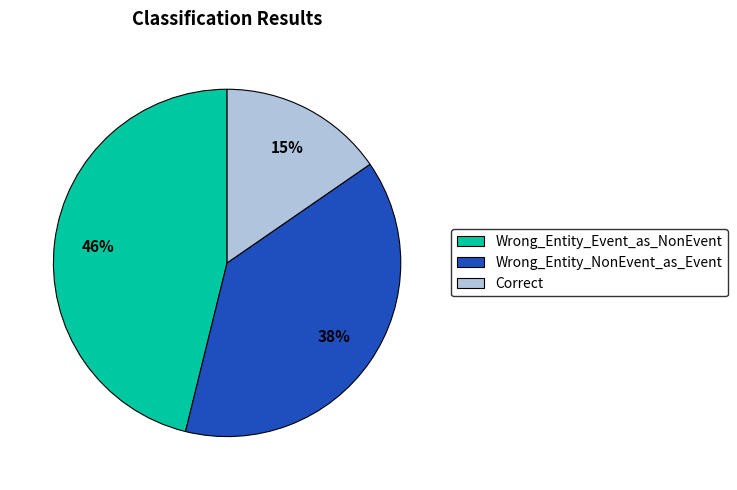

Is there a majority slice in this chart?

No